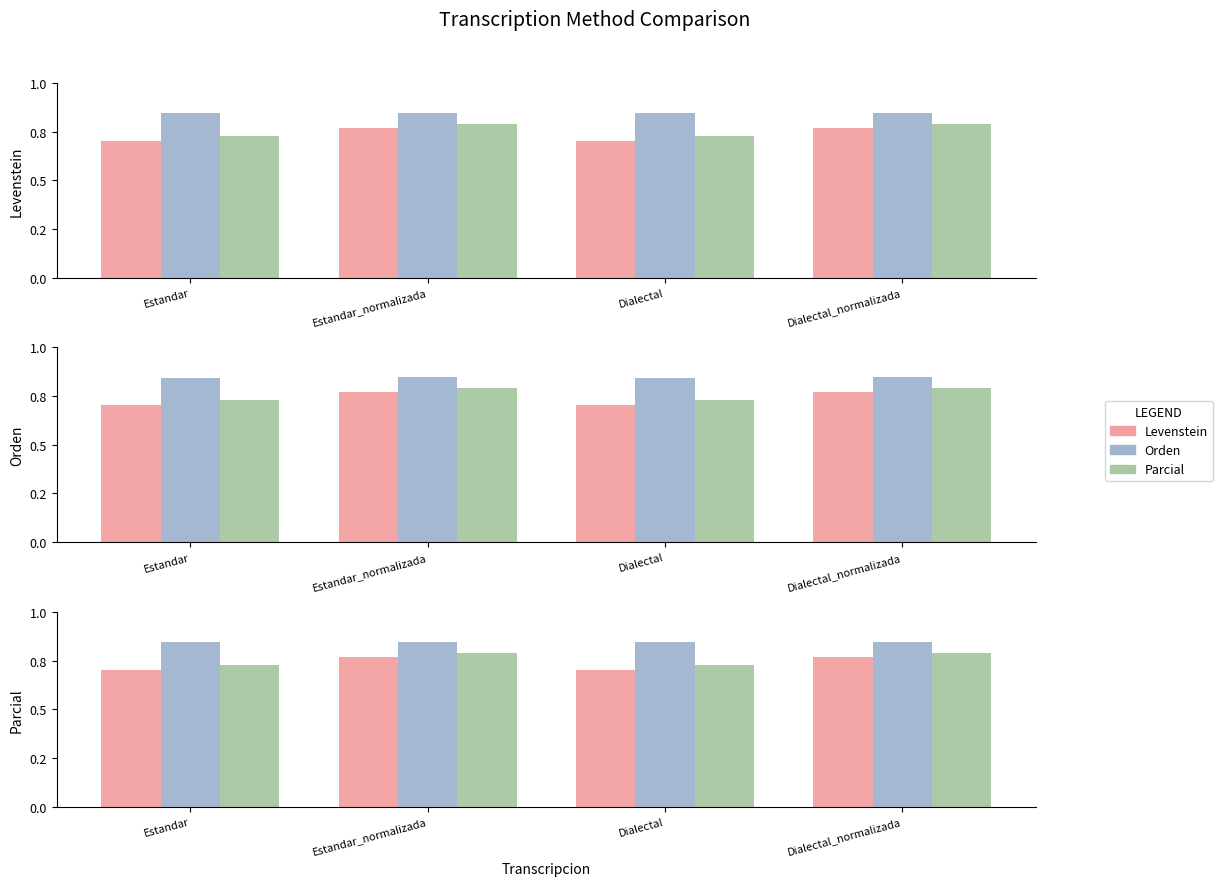

At which label does Parcial reach its minimum?

Estandar